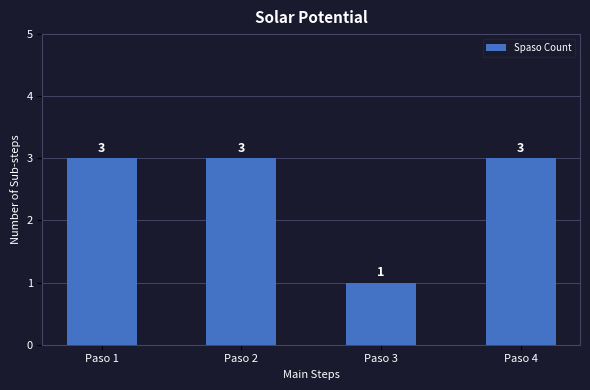

What is the sum of all values?

10